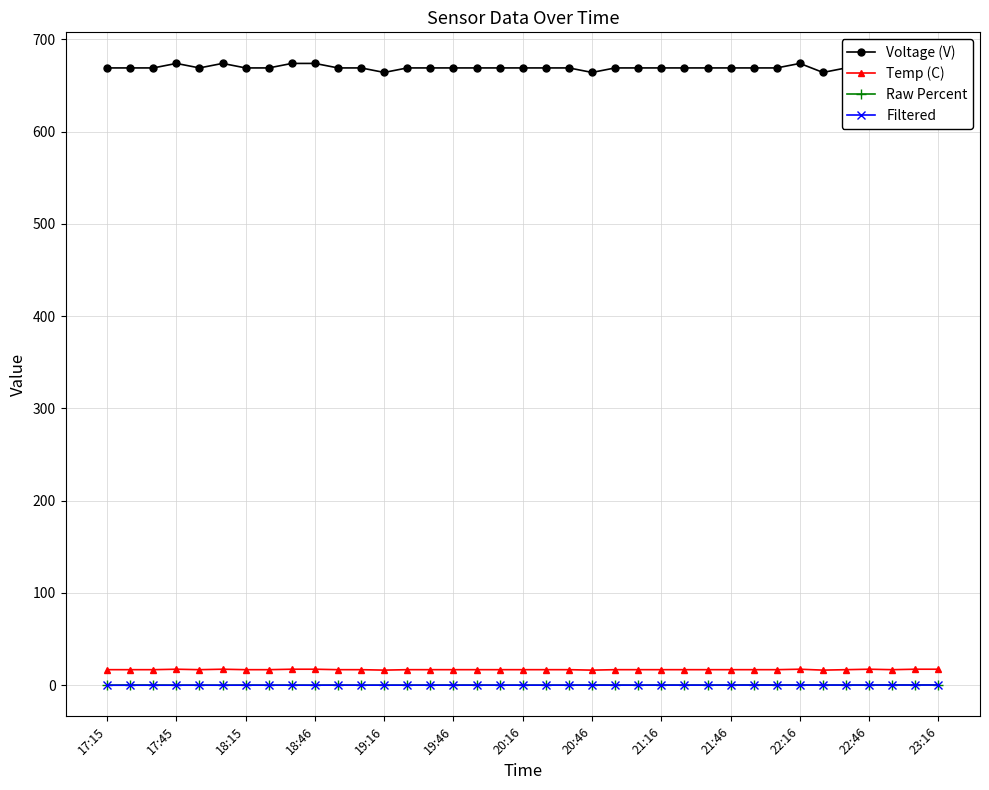

True or false: Temp (C) and Raw Percent cross at least once.

False